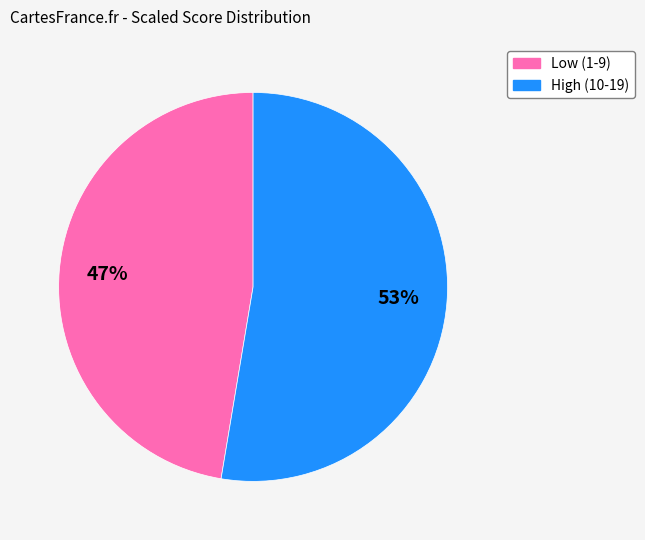

Is there a majority slice in this chart?

Yes